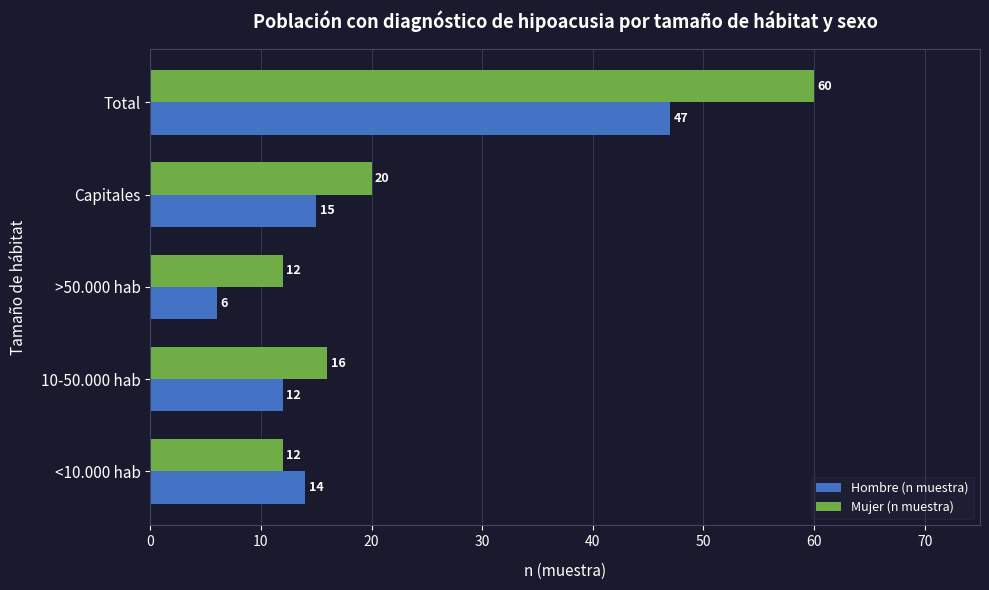

At how many categories does at least one series exceed 32?

1